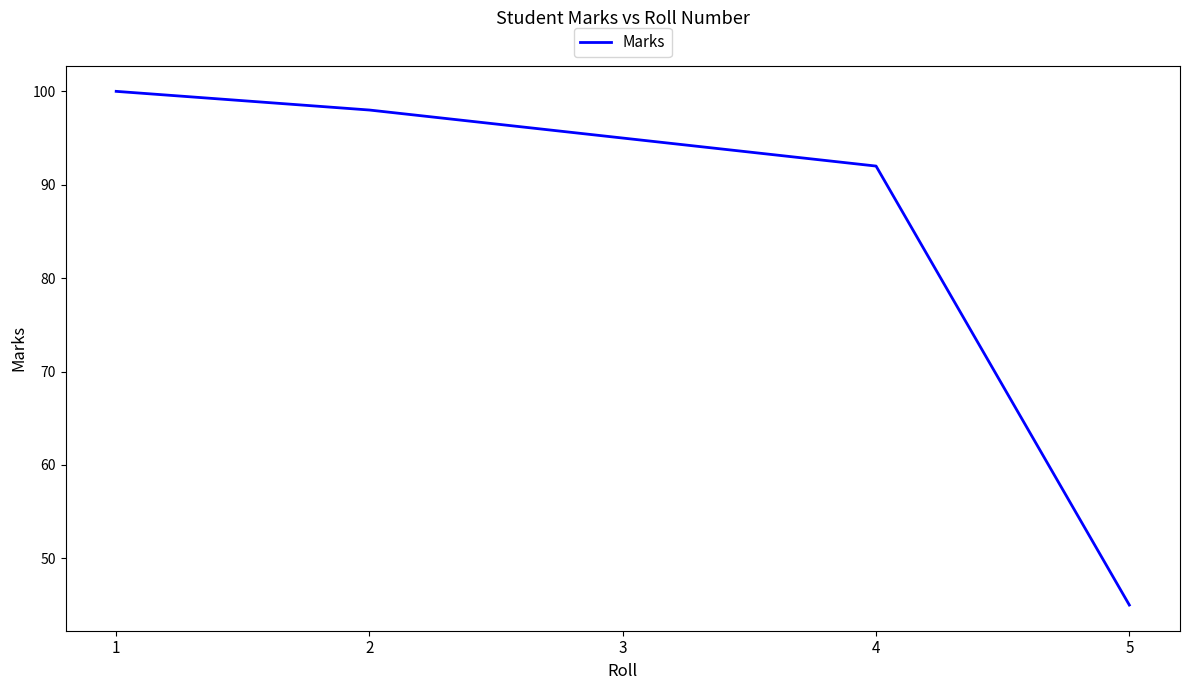

Is it true that the value at 4 is 92?

True